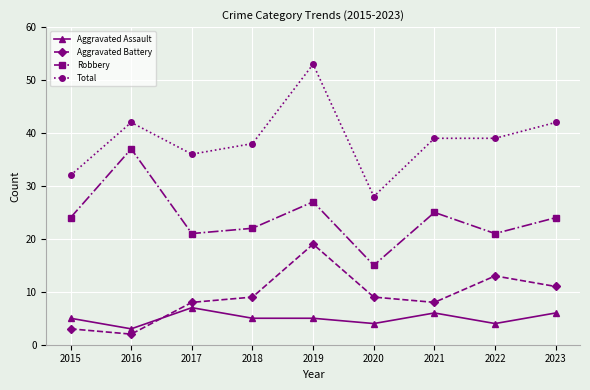

How many categories are shown in the chart?

9